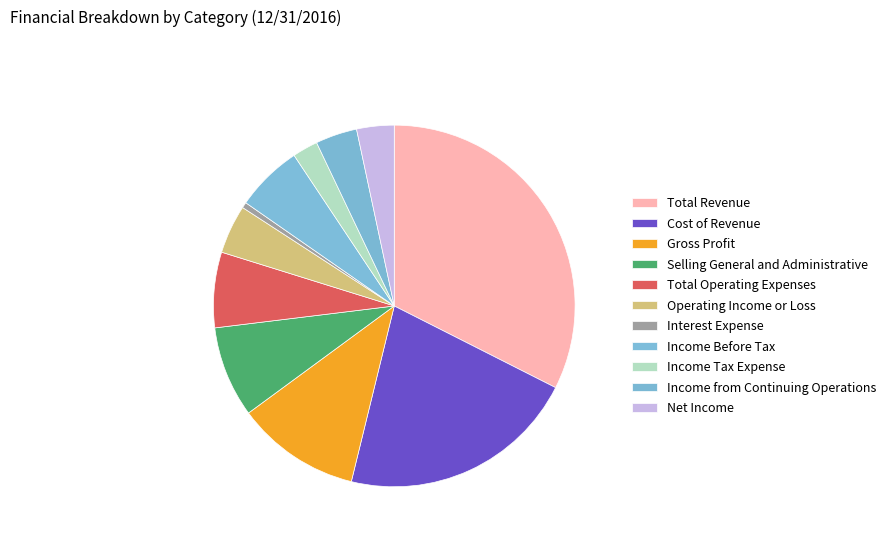

Count the number of slices in the pie.

11